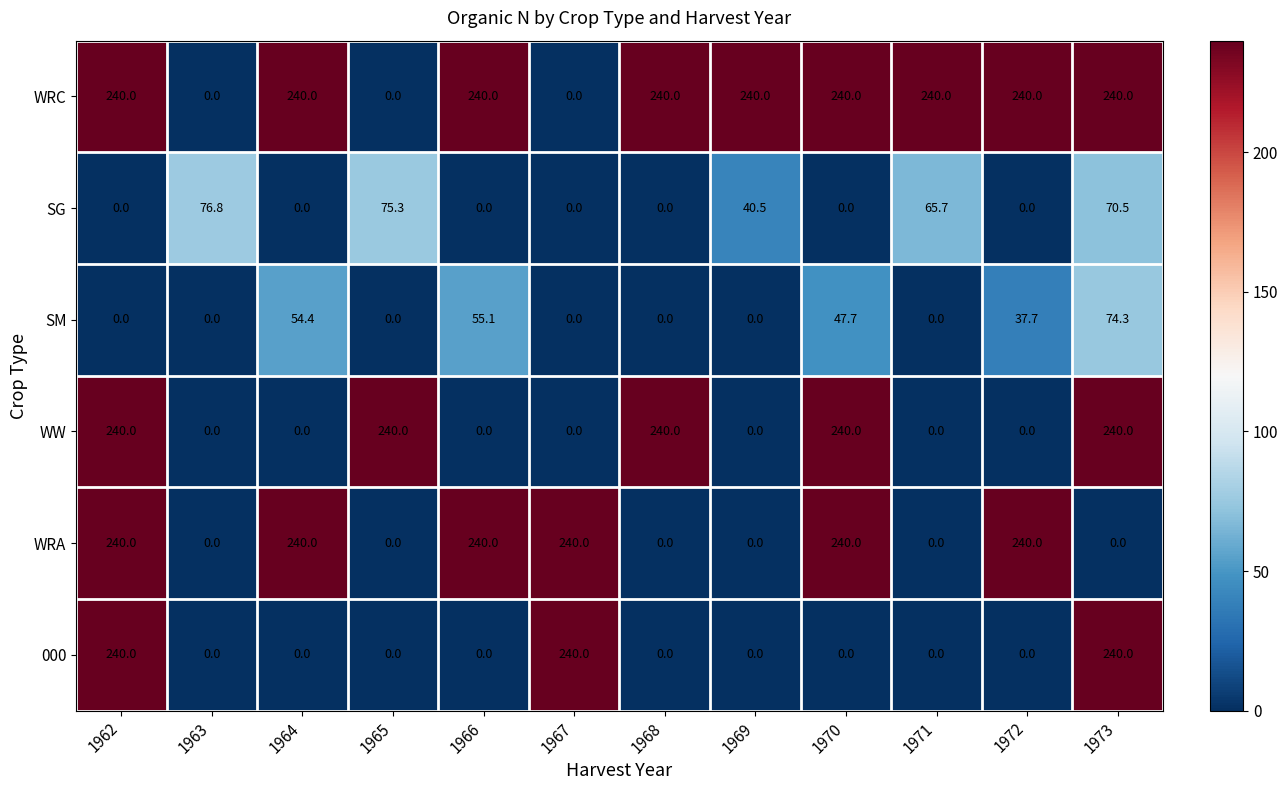

Count the number of data series in this chart.

6